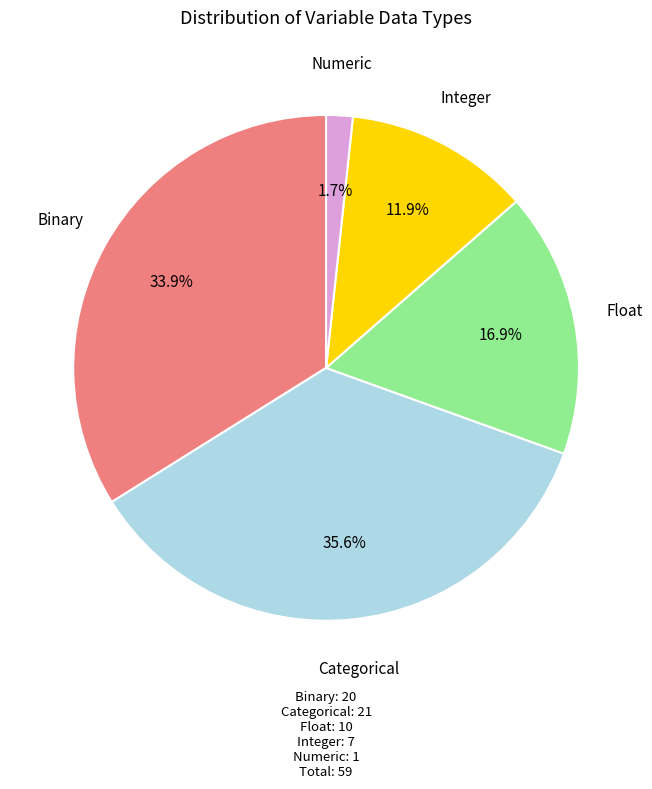

How many segments does this pie chart have?

5